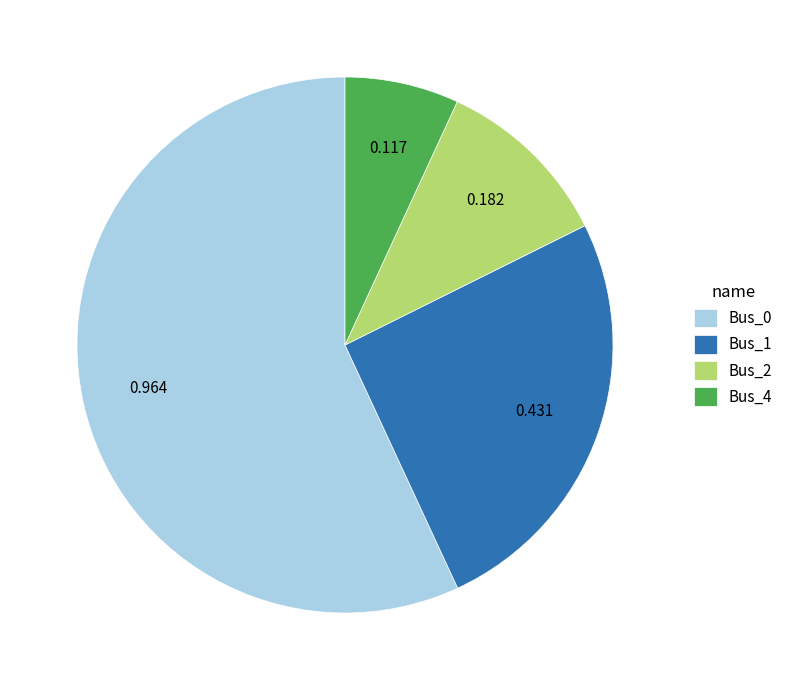

Is there a majority slice in this chart?

Yes